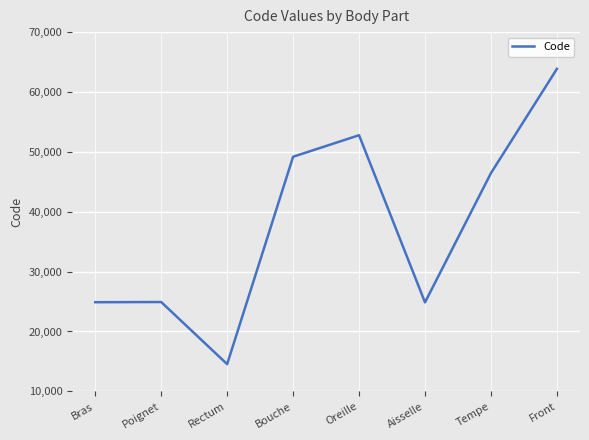

Is it true that the value at Rectum is 14544?

True